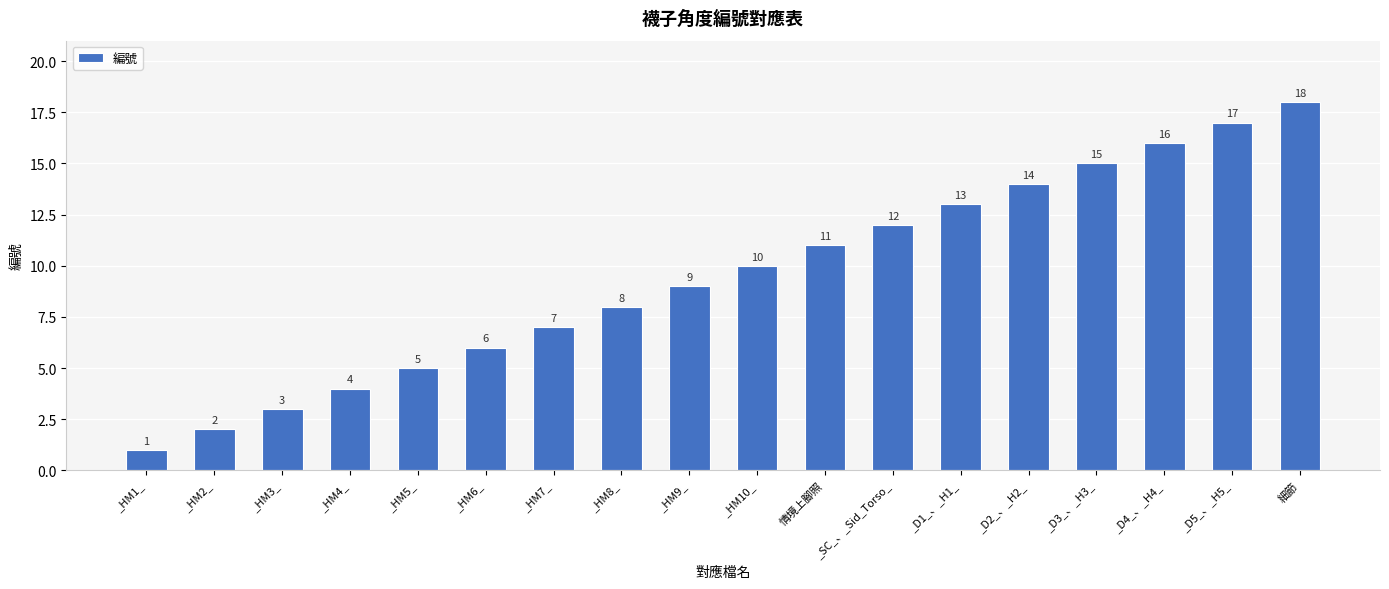

Between _HM2_ and _HM1_, which is larger?

_HM2_